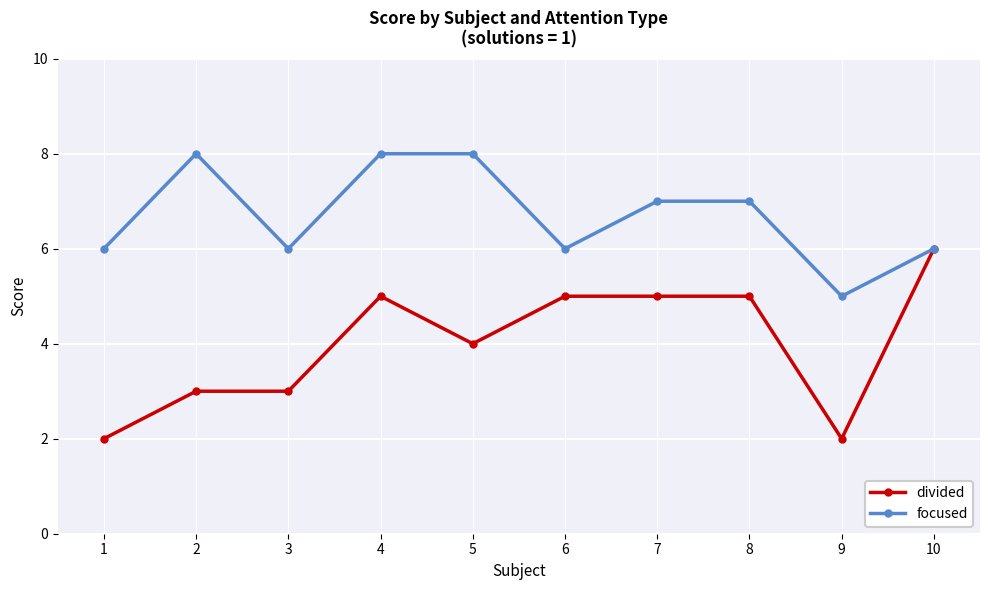

What is the average value of the divided series?

4